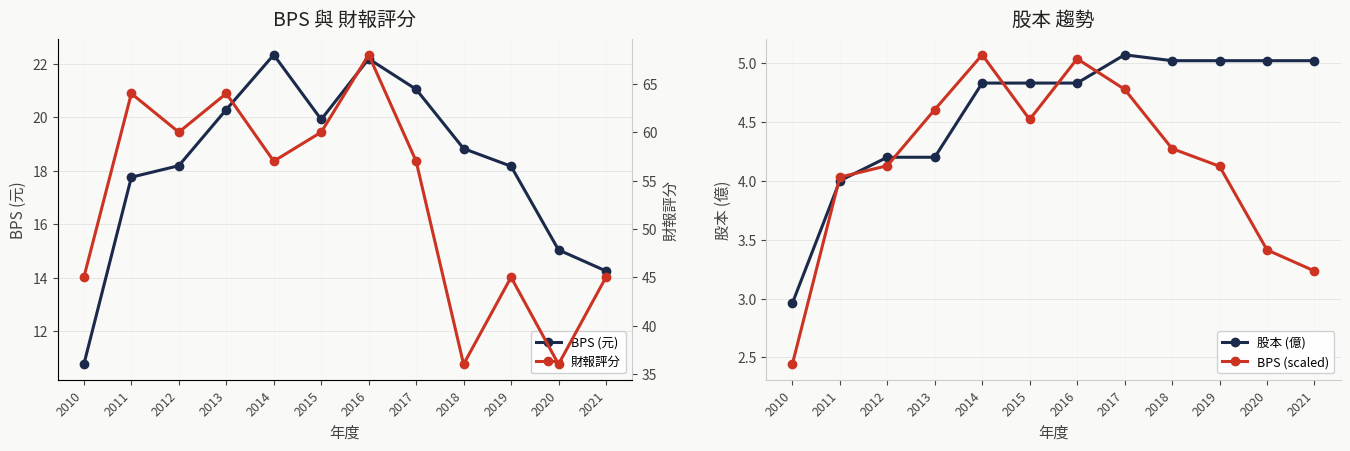

What is the total value across all series at 2020?

59.5